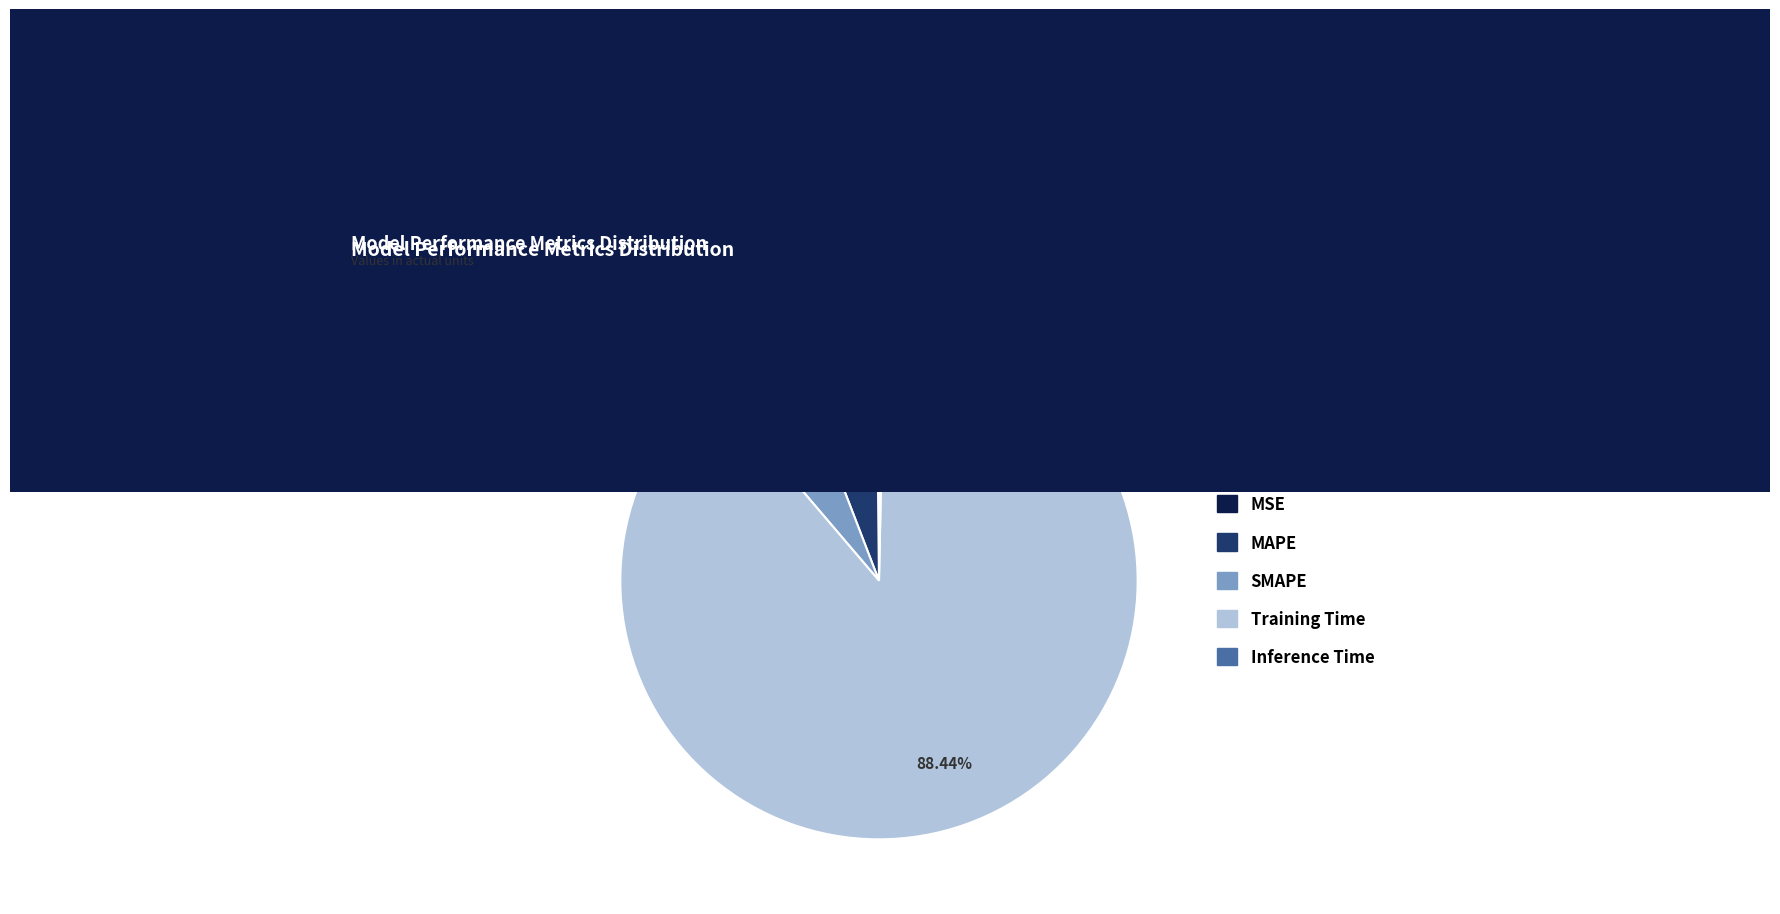

Which has a higher value, MAPE or Inference Time?

MAPE